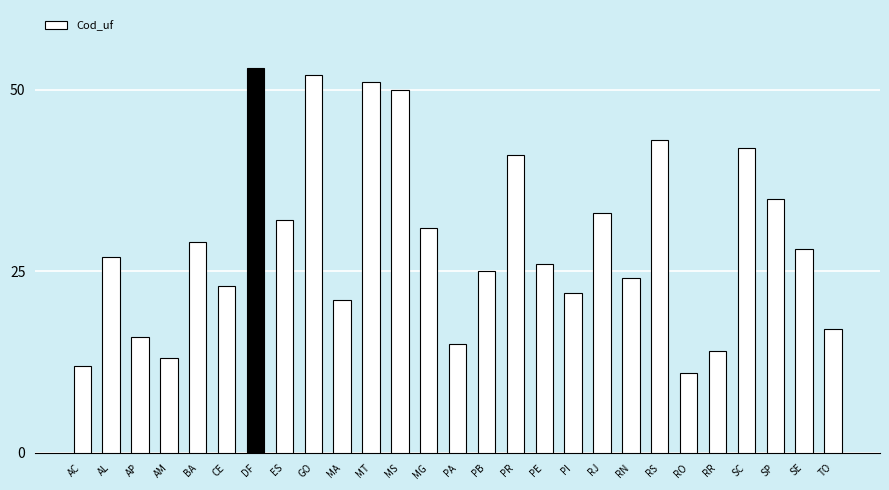

What value does the data have at CE?

23